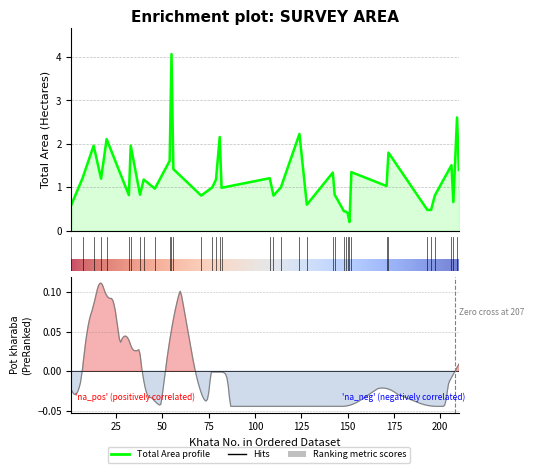

What is the approximate value at 206?

1.5